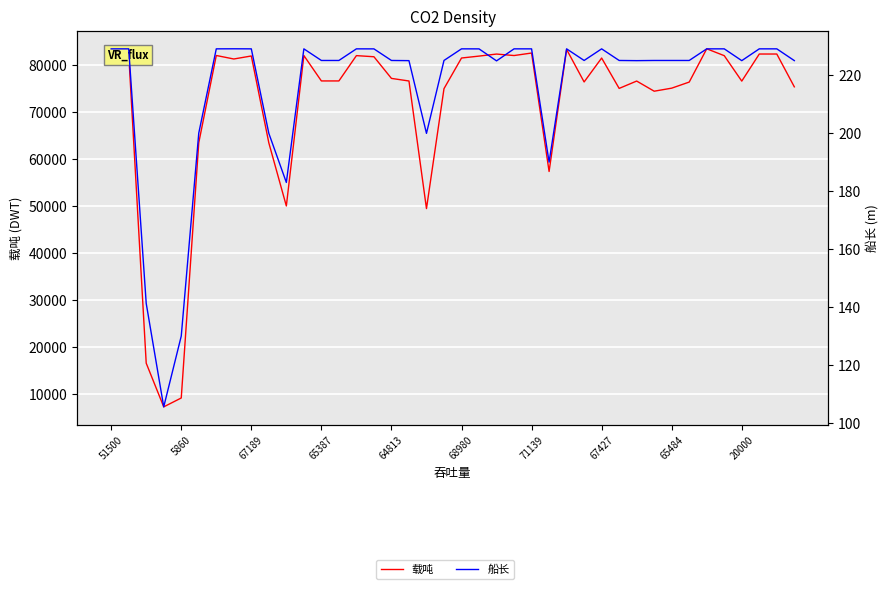

Is this an area chart (filled region under the line)?

No